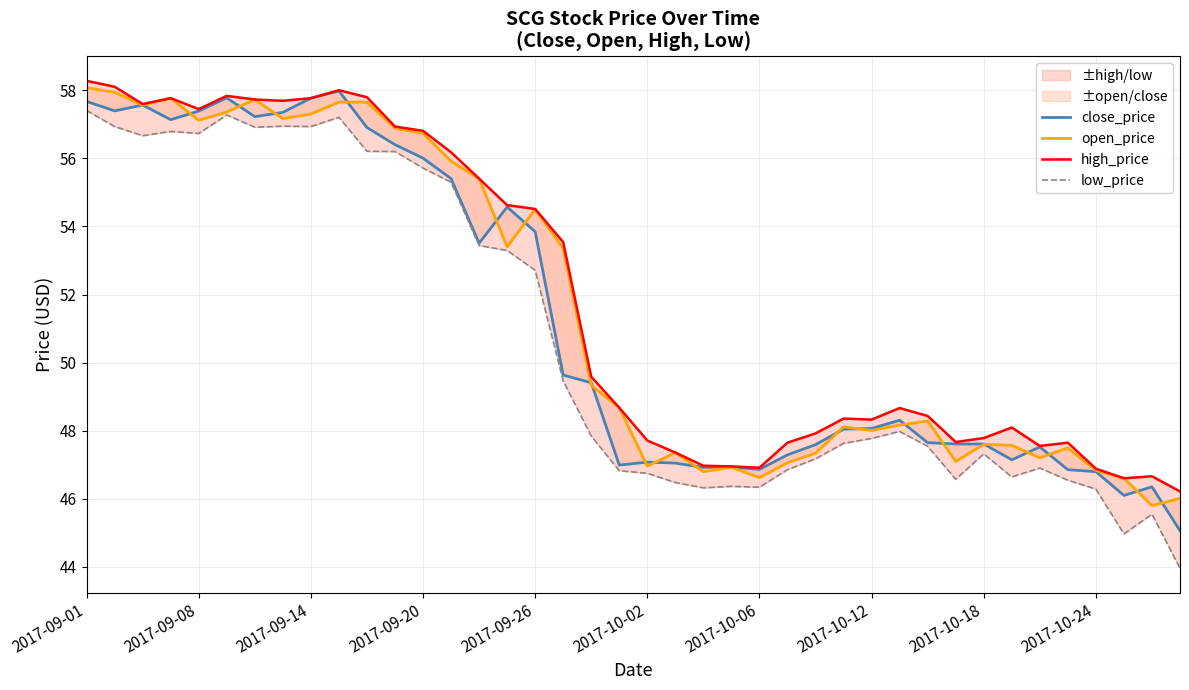

What is the minimum value for low_price?

44.0